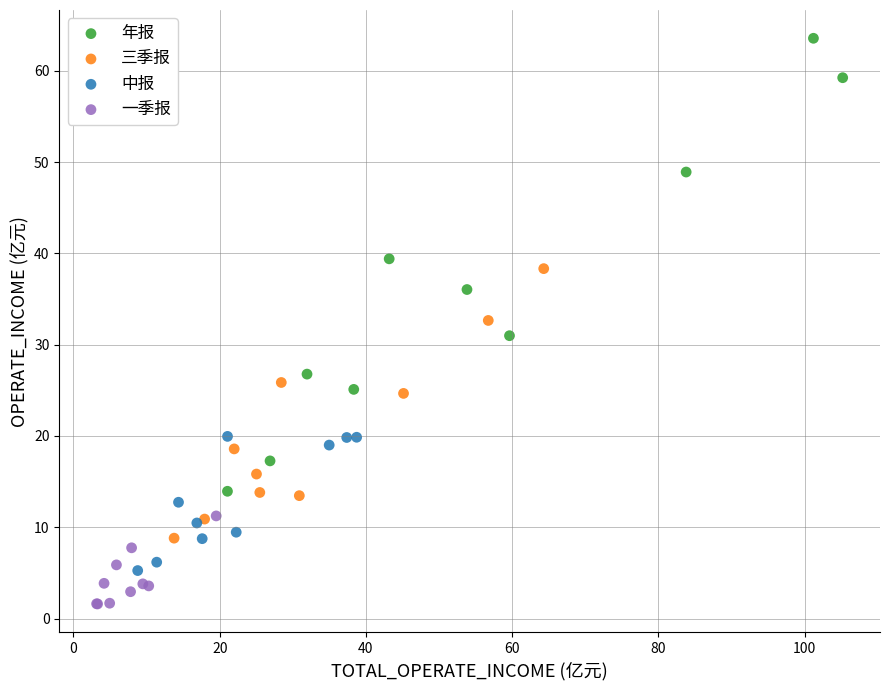

Which series has the widest spread of Y values?

年报